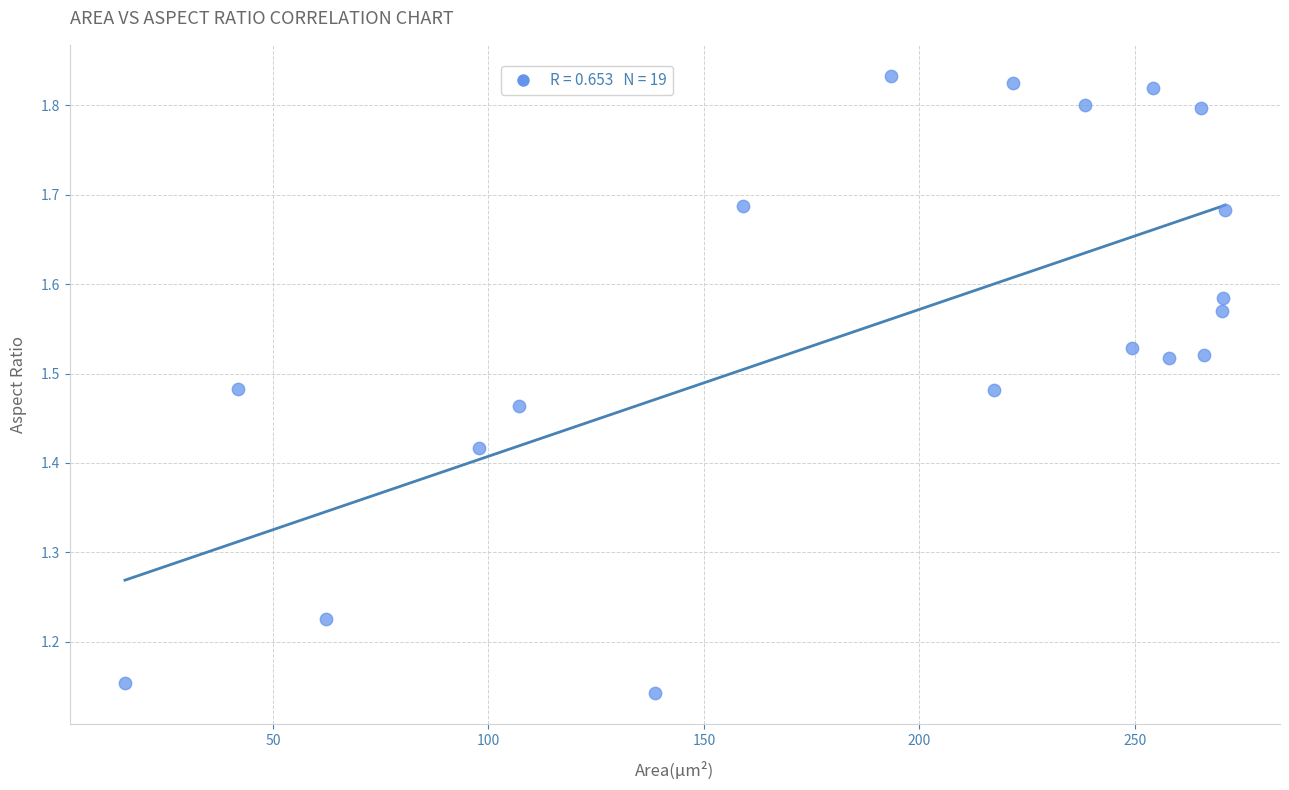

What is the range of X values (max minus min)?

255.3